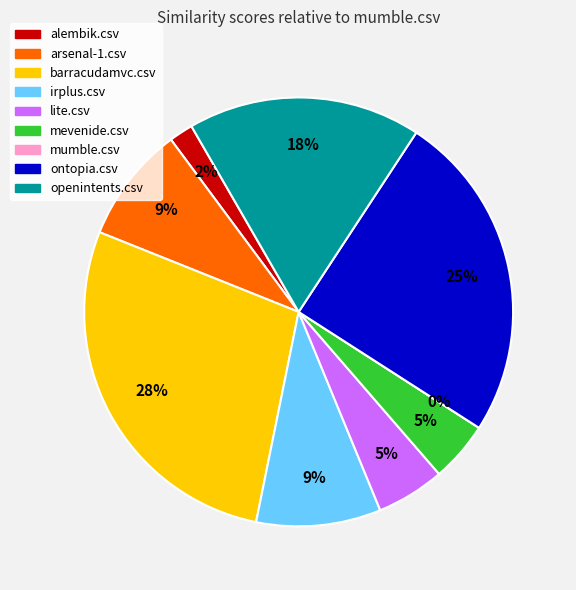

Is it true that ontopia.csv is 17% of the pie?

False